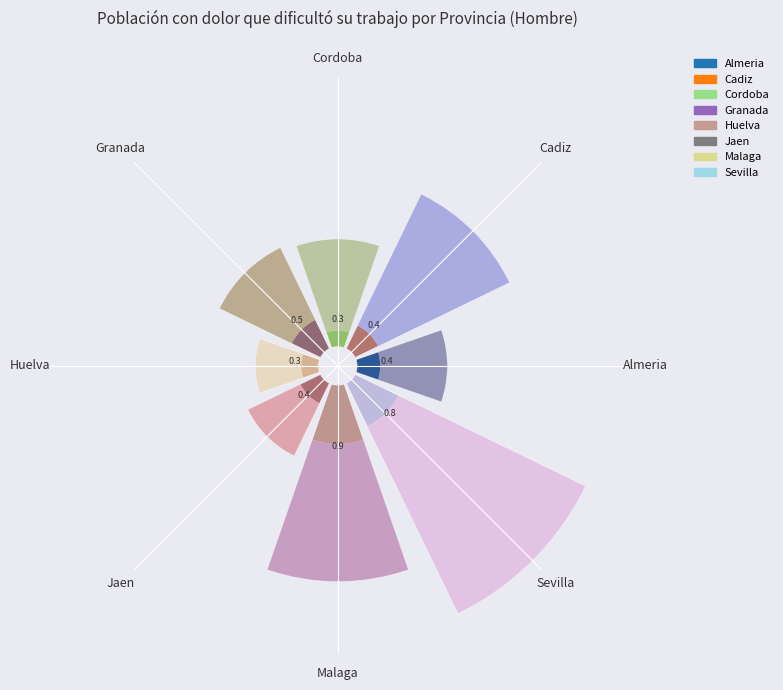

What percentage do Almeria and Jaen together represent?

18.7%